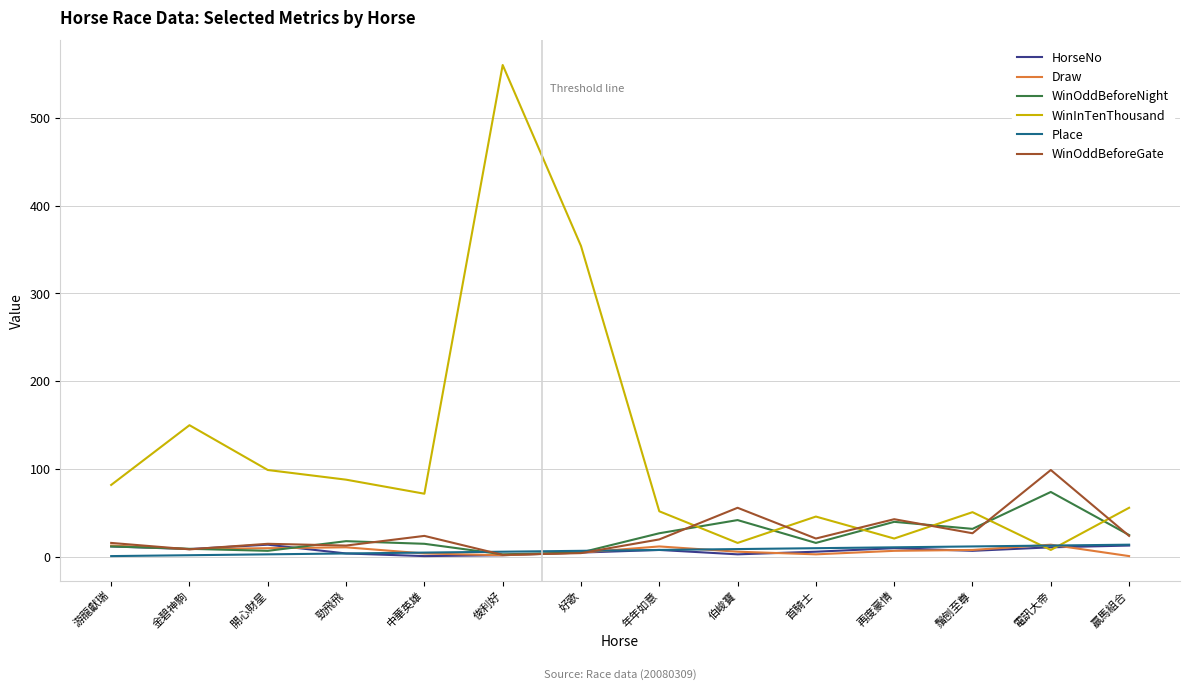

Which series has the largest total across all categories?

WinInTenThousand